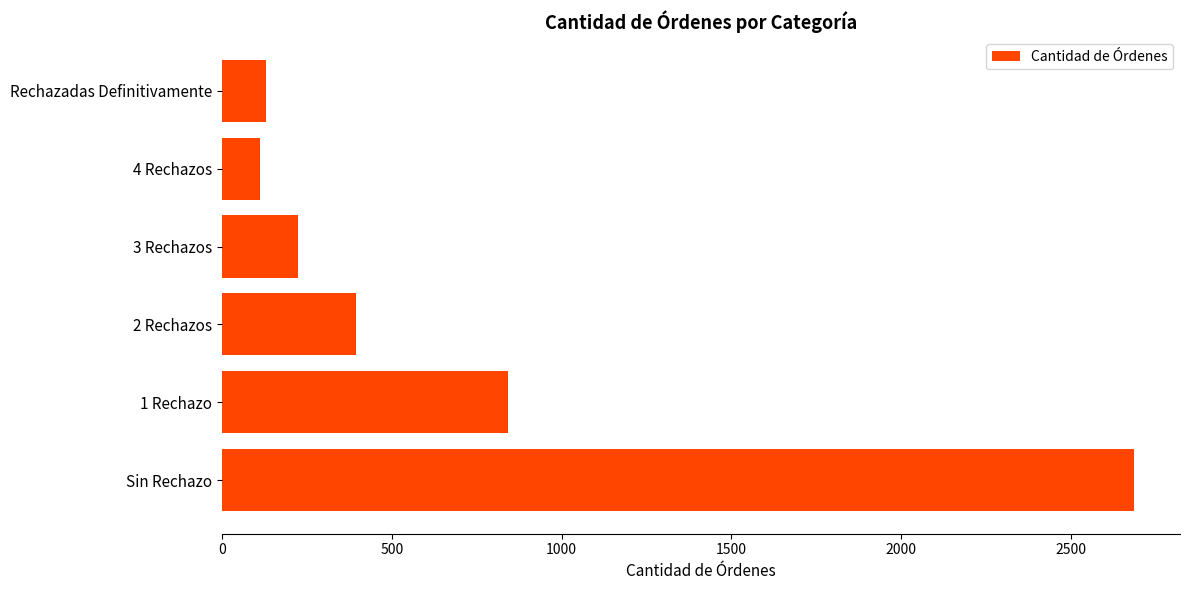

Does the chart contain stacked bars?

No